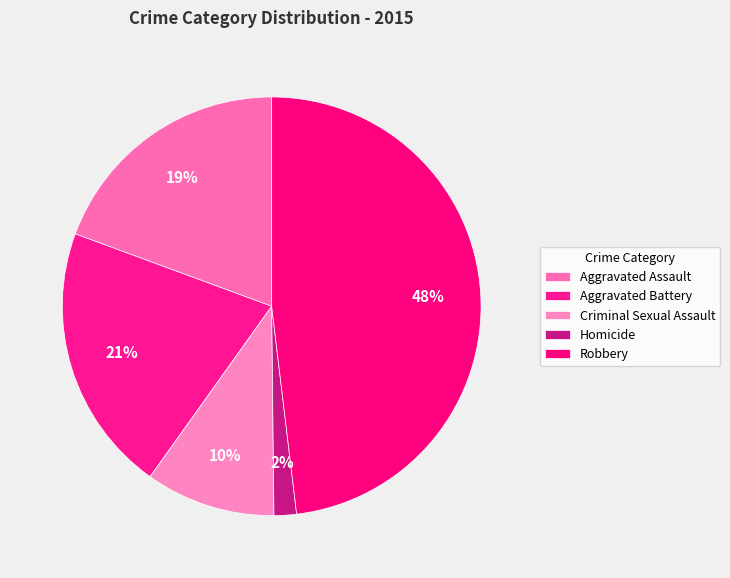

How many slices are in this pie chart?

5